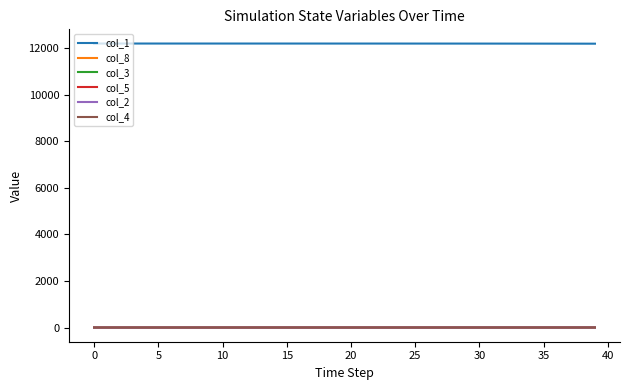

True or false: col_8 and col_1 cross at least once.

False